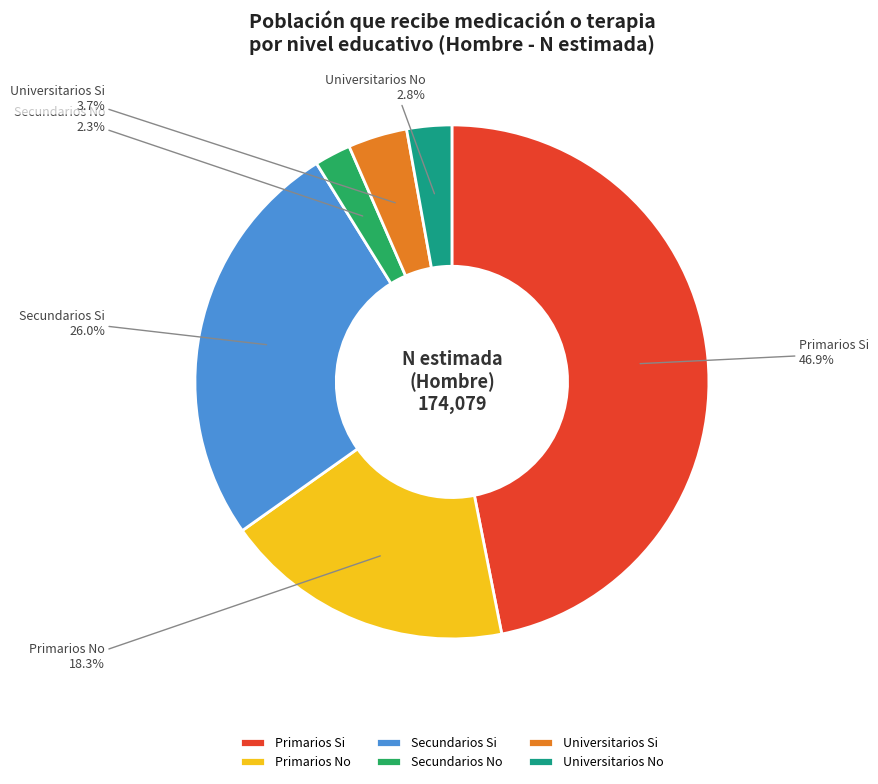

Is there any slice that represents more than half of the pie?

No